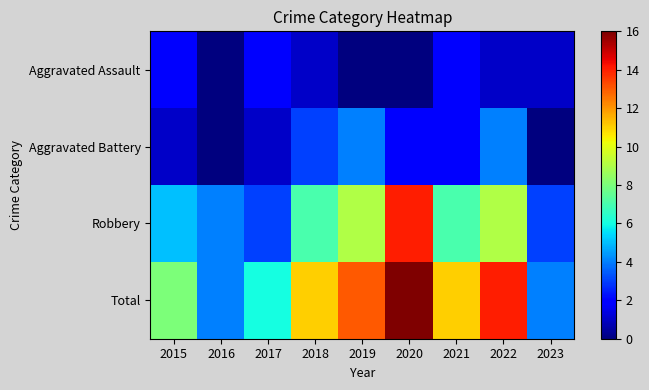

Which series has the widest spread of values?

Total